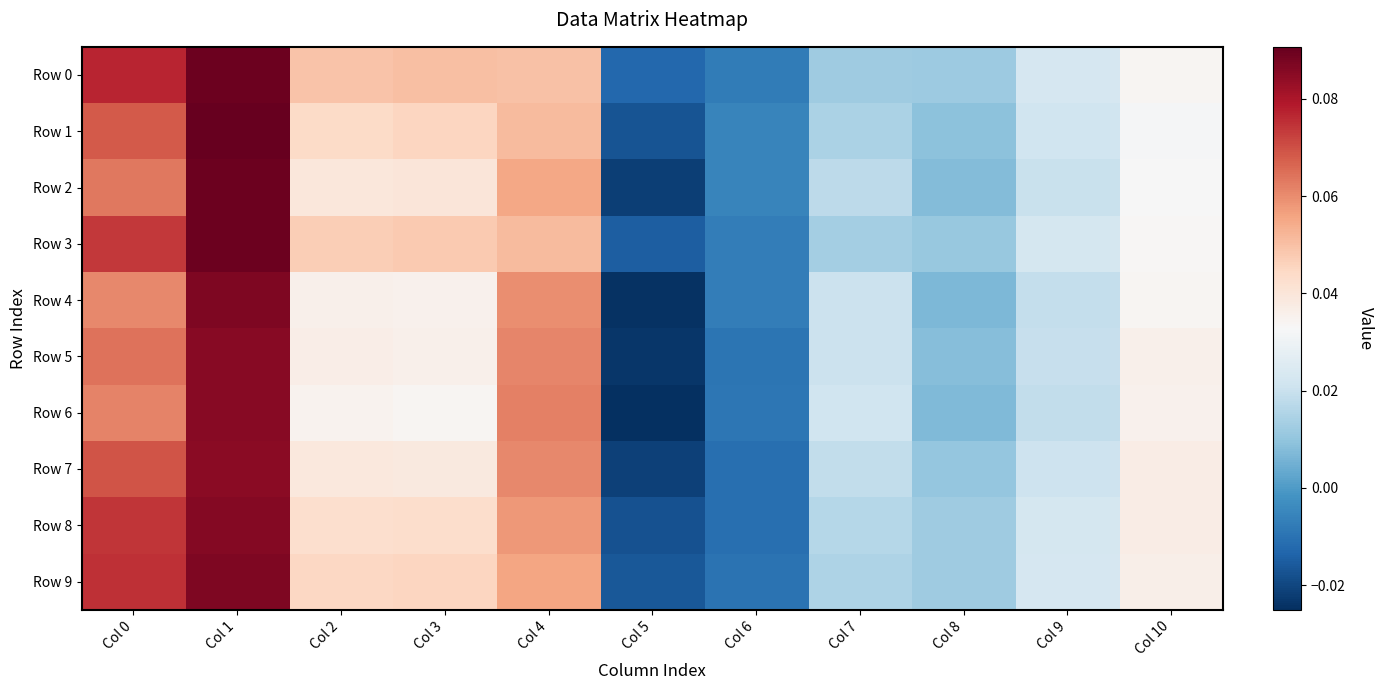

How many data points does each series have?

11